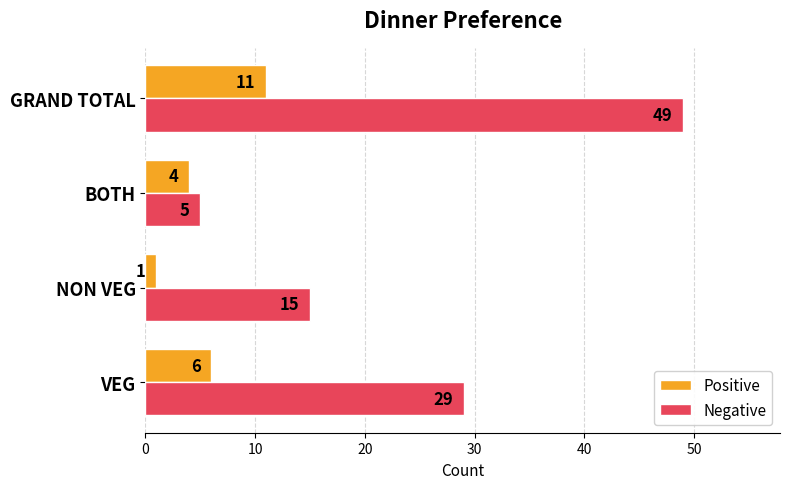

Count the Positive values in the range 4 to 11.

3